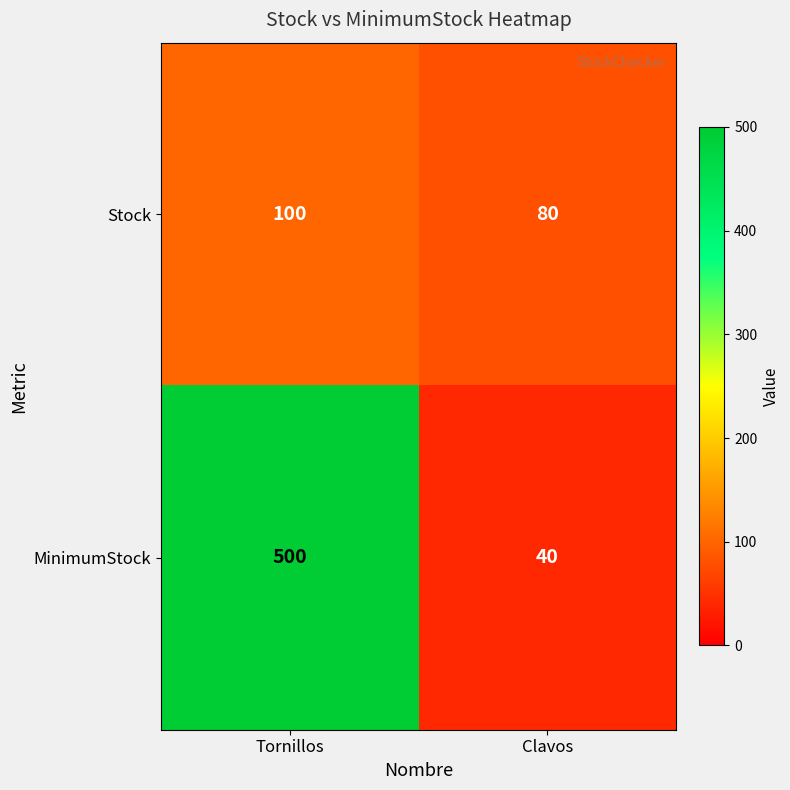

True or false: MinimumStock has a value of 500 at Tornillos.

True